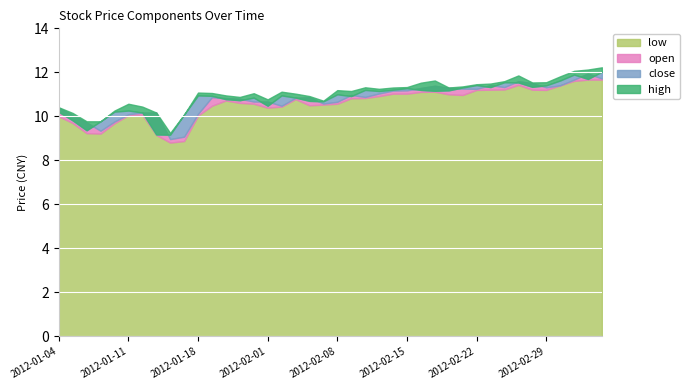

True or false: open and high cross at least once.

False